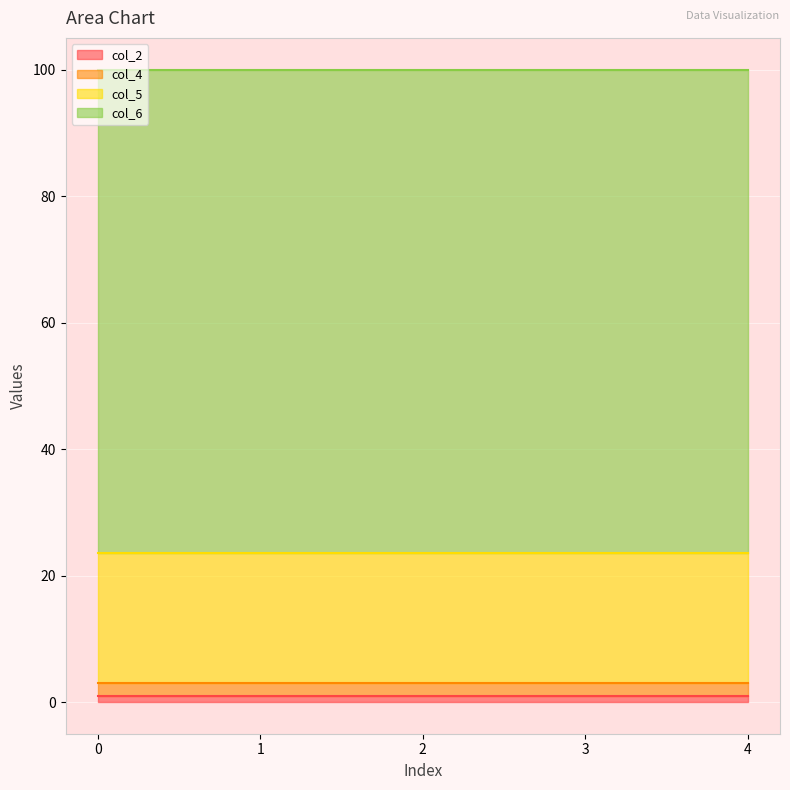

The value of col_2 at 1 is 0.4. True or false?

False